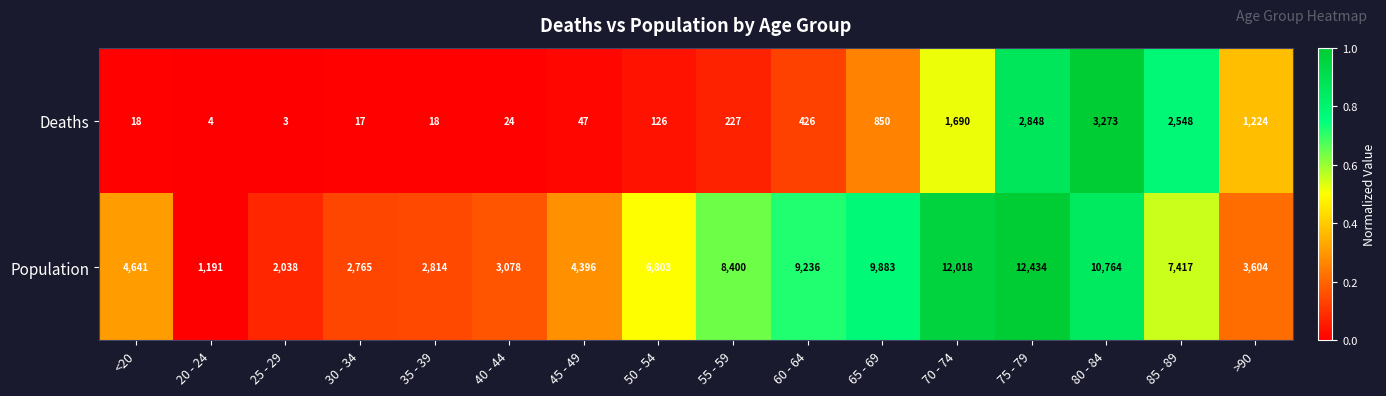

At which label is Deaths closest to 1638?

70 - 74